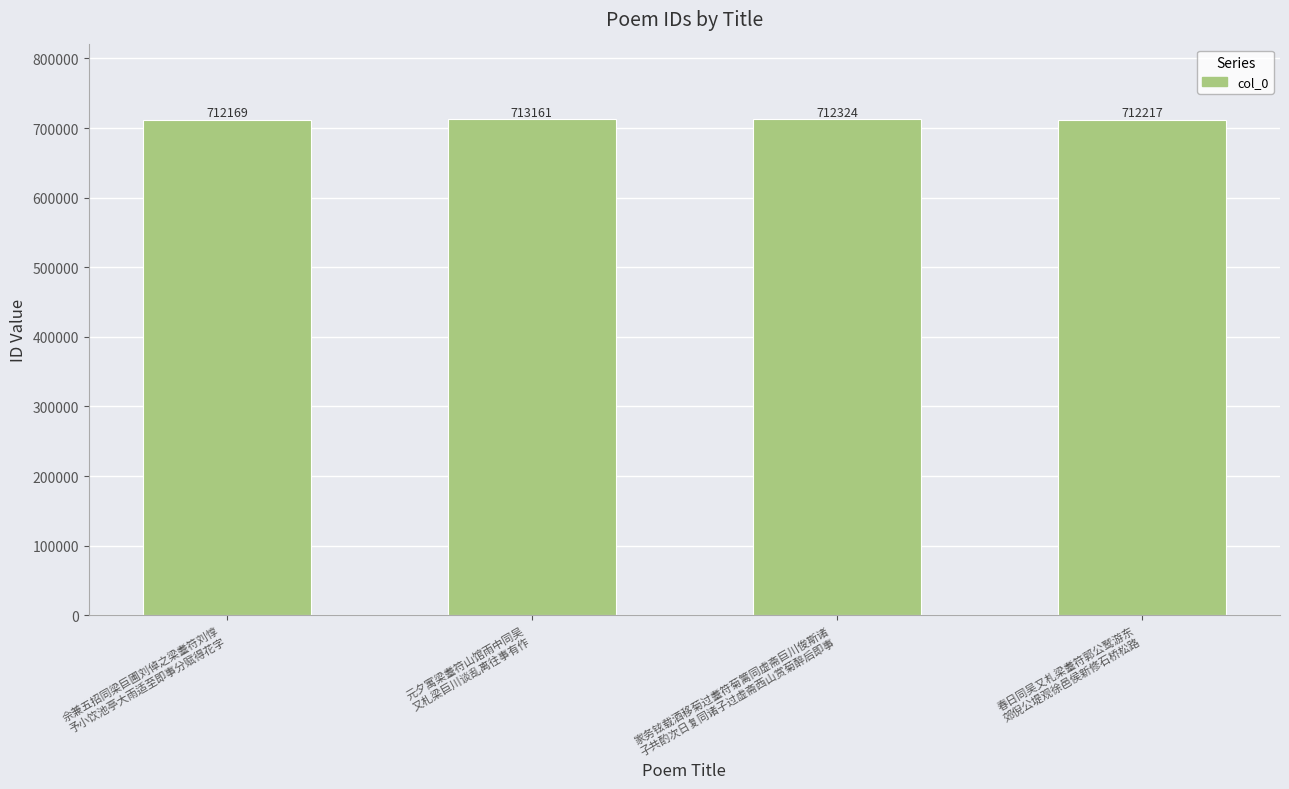

Reading left to right, extract all data points from this chart.

712169	713161	712324	712217